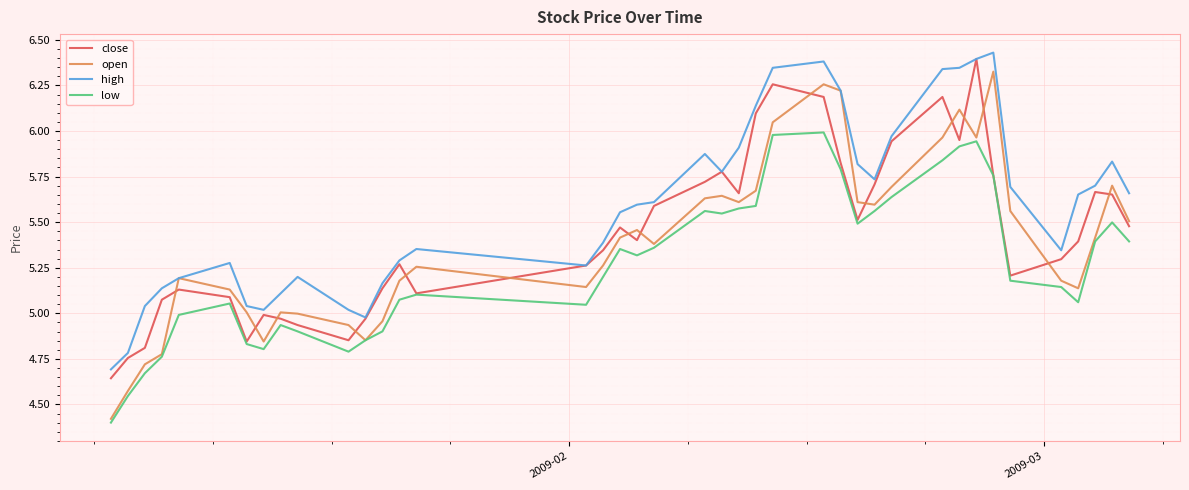

What is the minimum value for low?

4.4